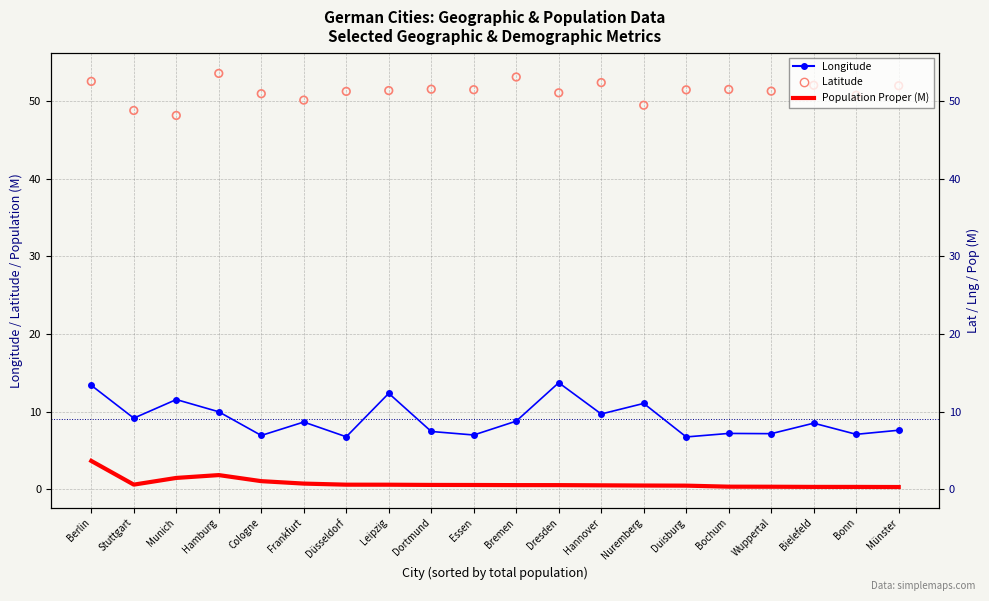

What are all the series names shown in the legend?

Longitude, Population Proper (M), Latitude